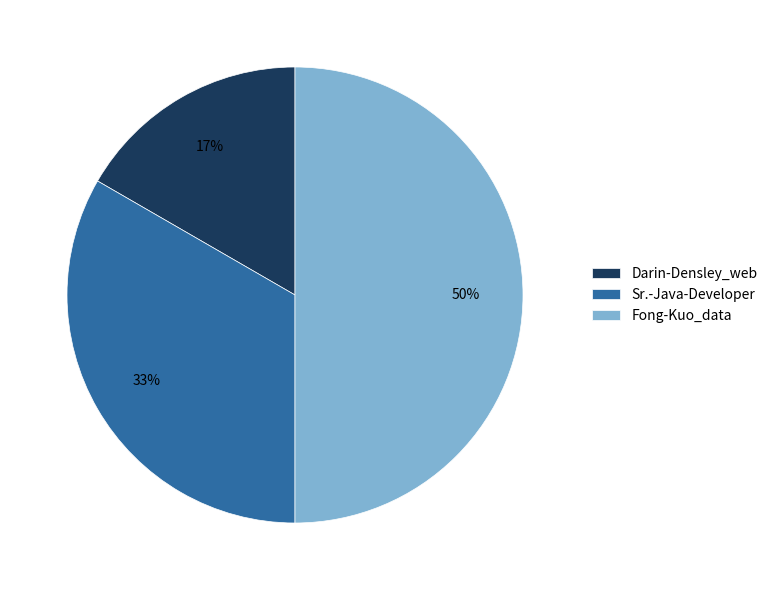

Which category has the biggest portion of the pie?

Fong-Kuo_data